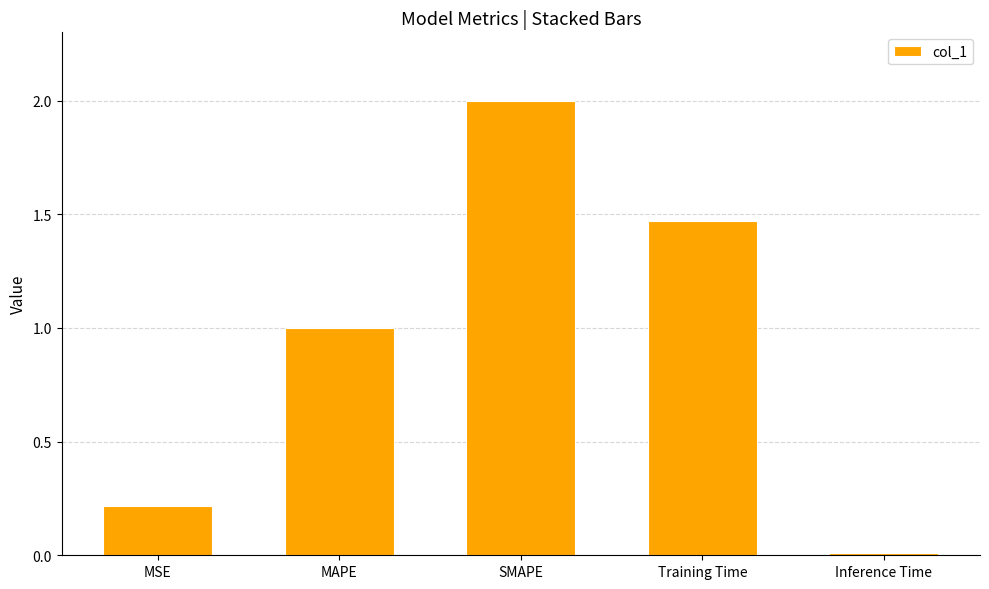

Between Inference Time and Training Time, which is larger?

Training Time